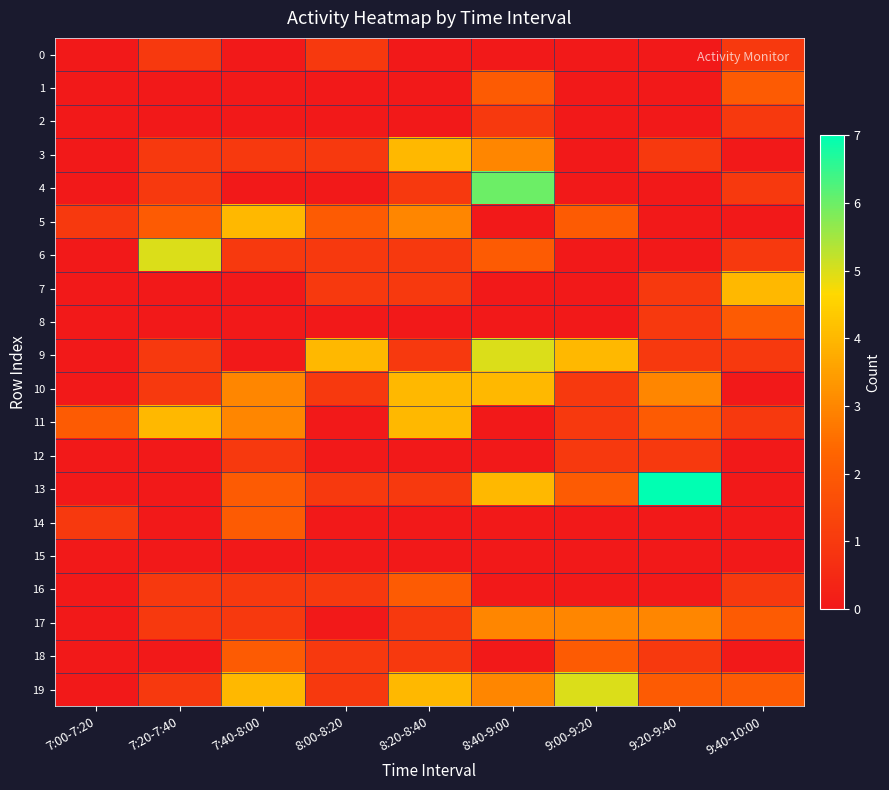

Which series has the largest total across all categories?

19